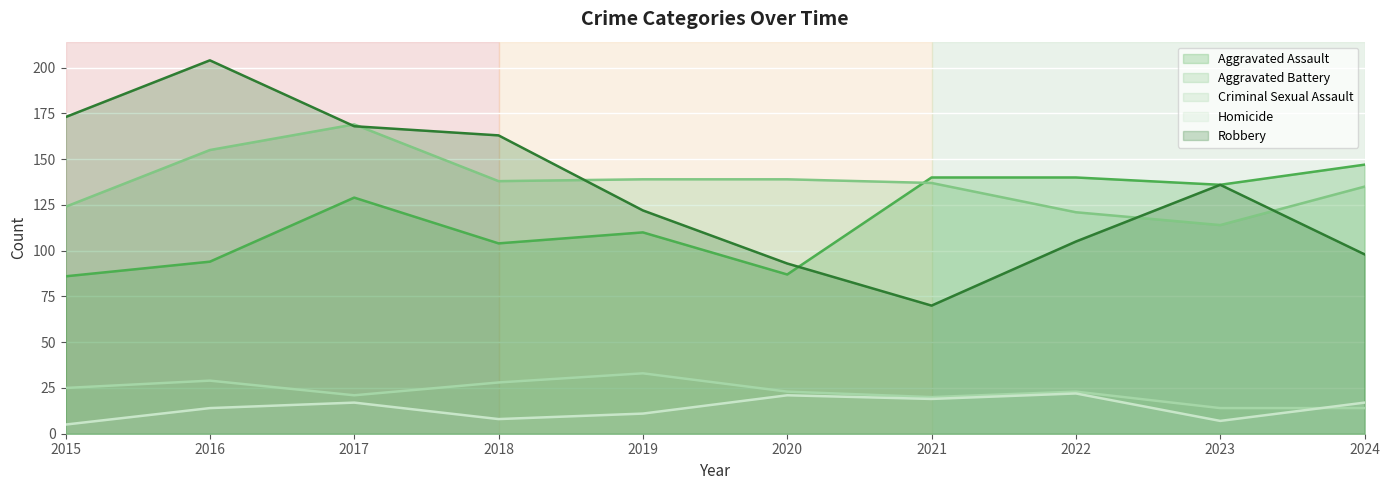

Reading right to left, list all the values displayed in this chart.

Aggravated Assault: 147	136	140	140	87	110	104	129	94	86
Aggravated Battery: 135	114	121	137	139	139	138	169	155	124
Criminal Sexual Assault: 14	14	23	20	23	33	28	21	29	25
Homicide: 17	7	22	19	21	11	8	17	14	5
Robbery: 98	136	105	70	93	122	163	168	204	173